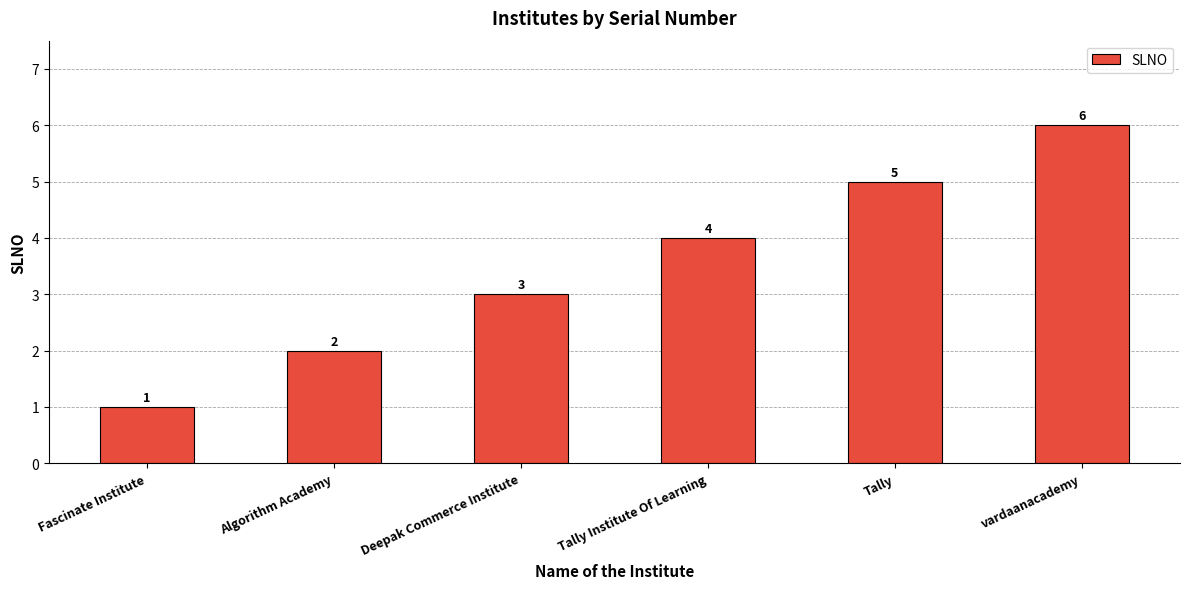

What is the sum of the values at Fascinate Institute and vardaanacademy?

7